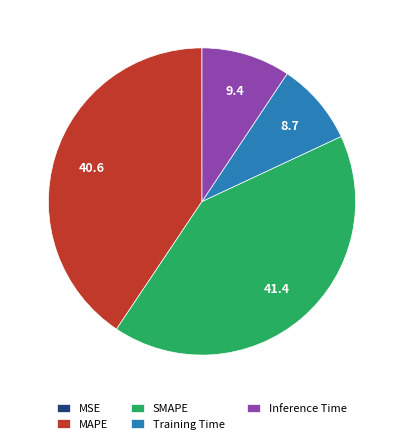

Which category has the biggest portion of the pie?

SMAPE